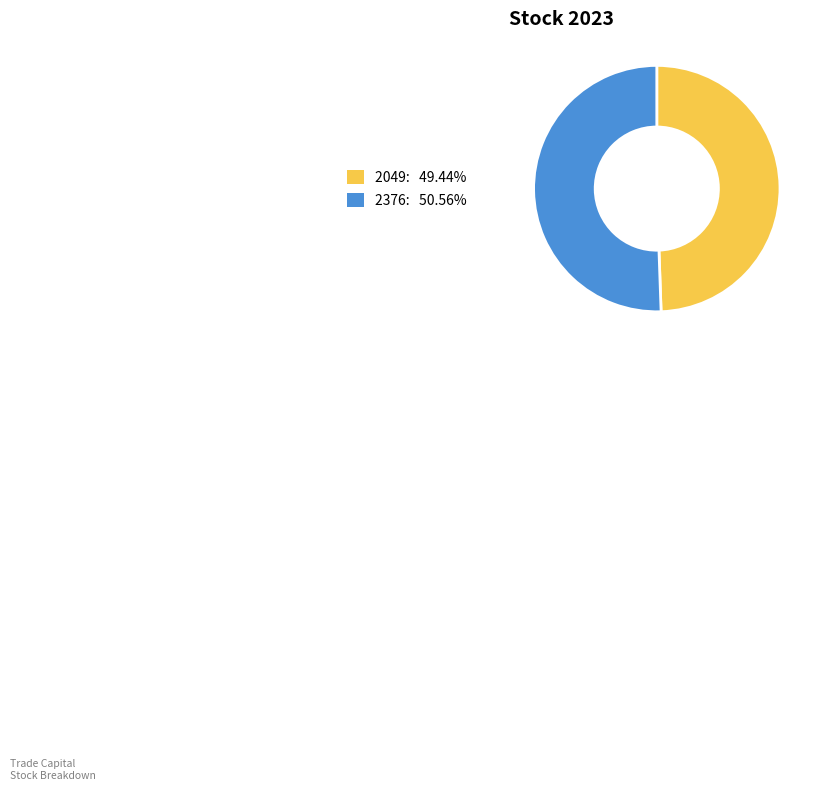

Rank the categories by value from lowest to highest.

2049, 2376